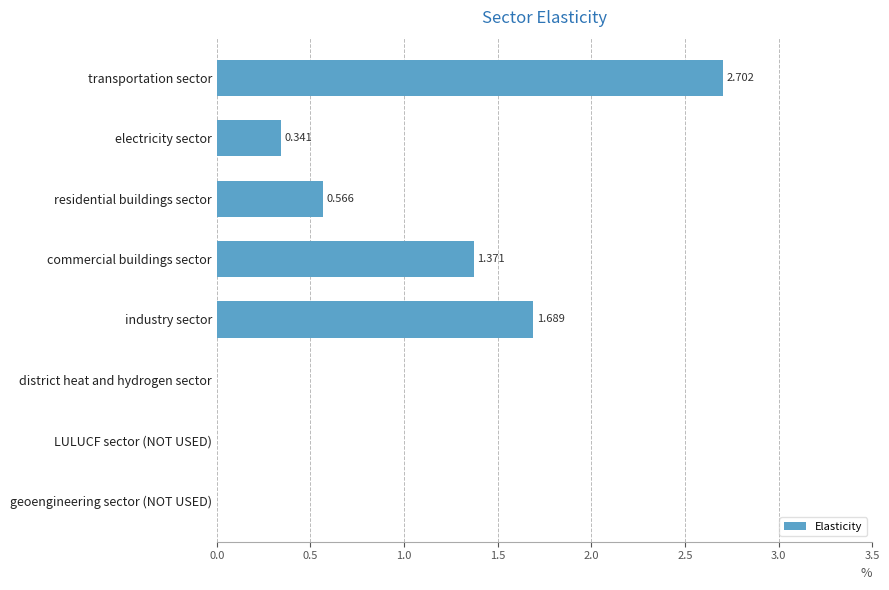

Which has a higher value, industry sector or electricity sector?

industry sector